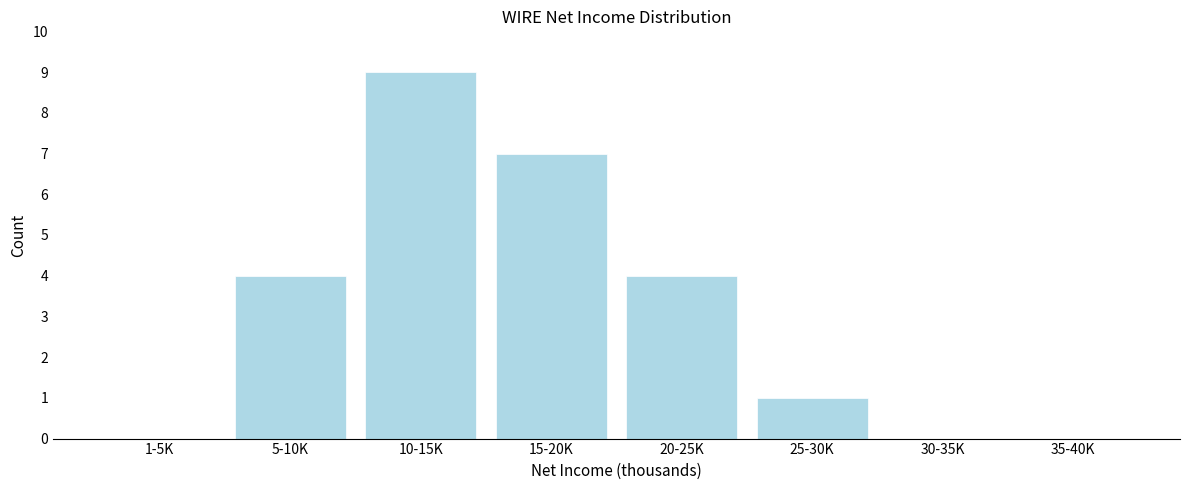

Reading left to right, extract all data points from this chart.

1-5K=0	5-10K=4	10-15K=9	15-20K=7	20-25K=4	25-30K=1	30-35K=0	35-40K=0